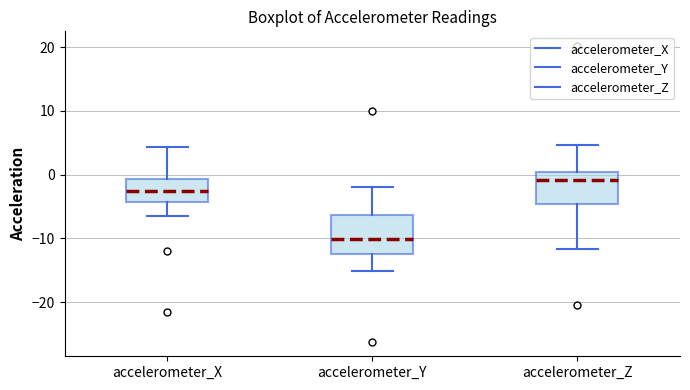

Reading left to right, read every box against the y-axis: the position of its median line, the range the box covers, and the ends of its whiskers. The values are not printed on the chart, so give them approximately, as read against the axis.

accelerometer_X: median -3, box -4 to -1, whiskers -7 to 4
accelerometer_Y: median -10, box -12 to -6, whiskers -15 to -2
accelerometer_Z: median -1, box -5 to 0, whiskers -12 to 5